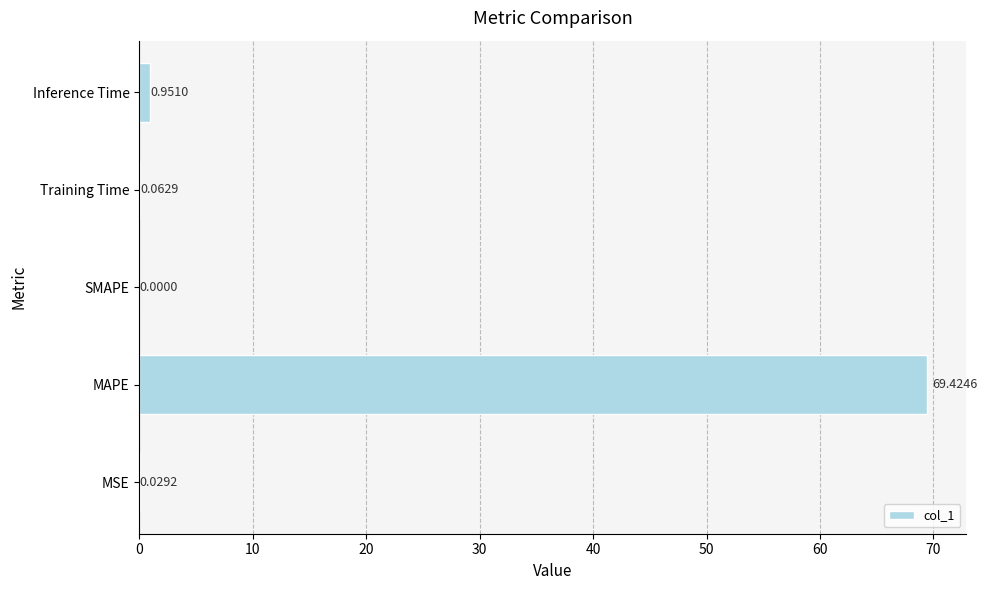

What is the change in value from MSE to MAPE?

+69.4